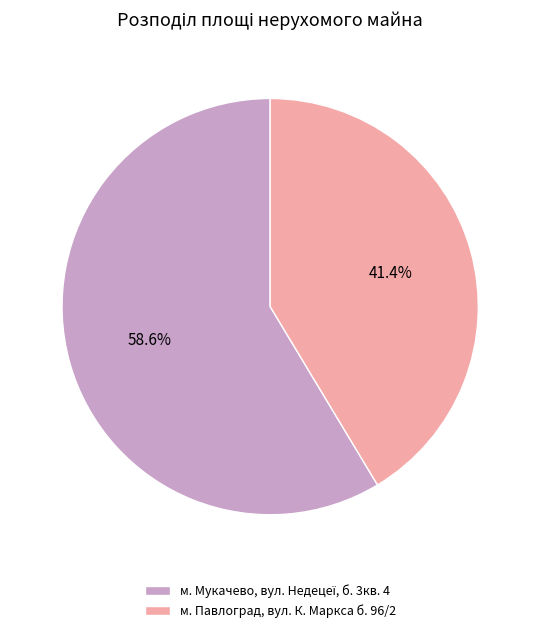

How many slices are in this pie chart?

2